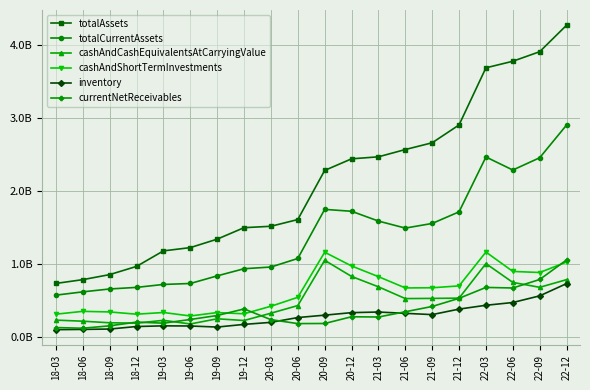

What are all the series names shown in the legend?

totalAssets, totalCurrentAssets, cashAndCashEquivalentsAtCarryingValue, cashAndShortTermInvestments, inventory, currentNetReceivables